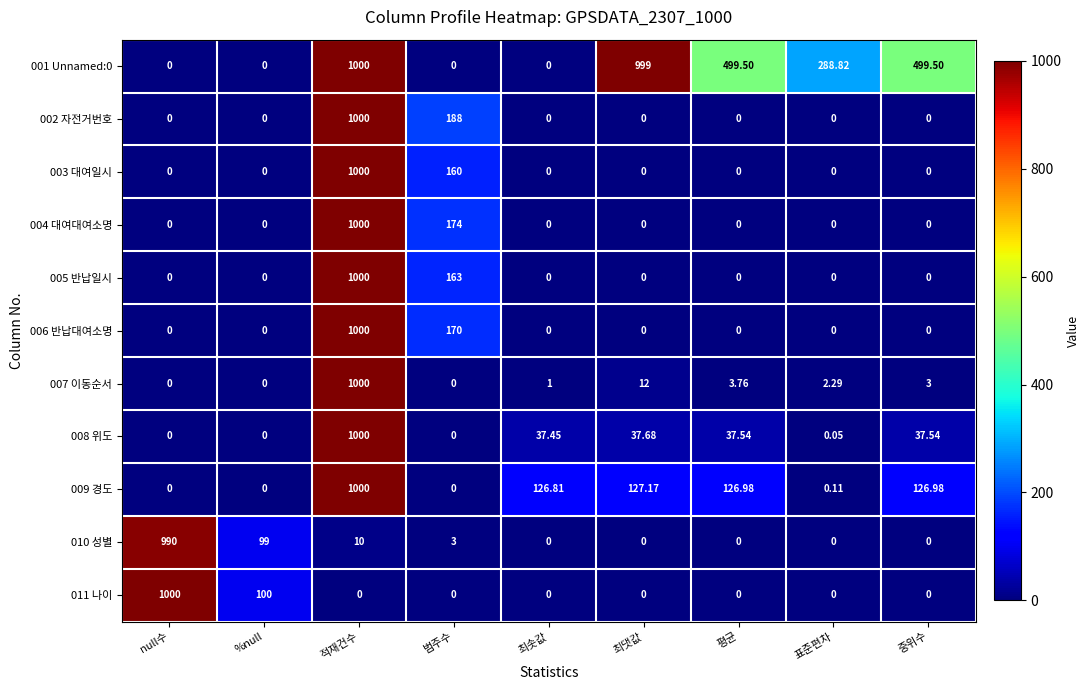

At which category is the sum across all series the highest?

적재건수